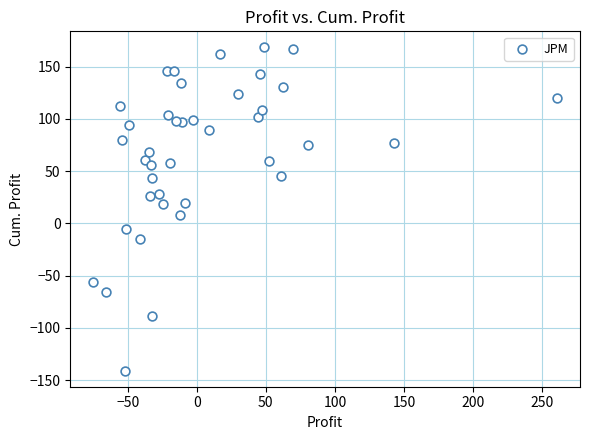

What is the range of Y values (max minus min)?

309.1